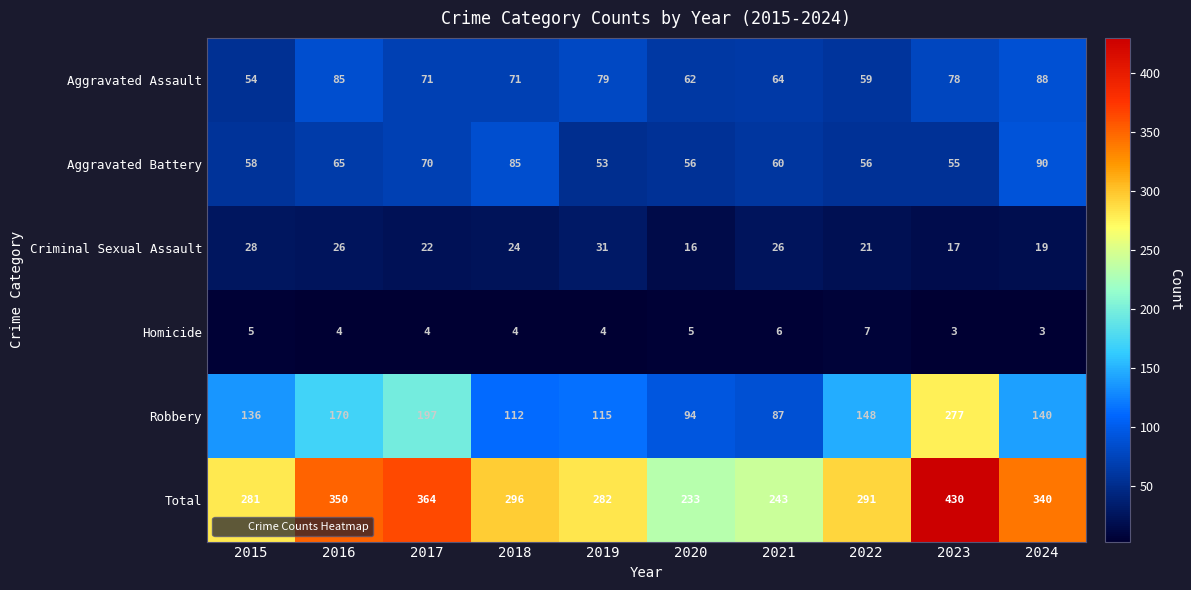

What is the difference between the second highest and minimum values in the Aggravated Battery series?

32